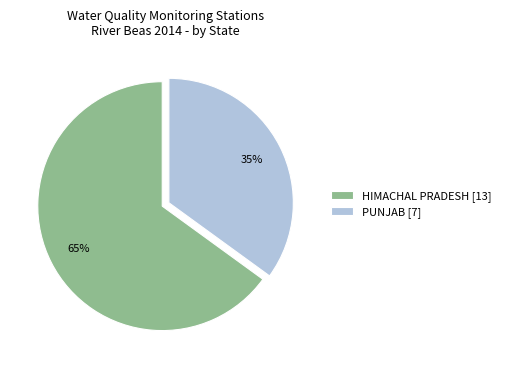

To the nearest percent, what portion does HIMACHAL PRADESH represent?

65%